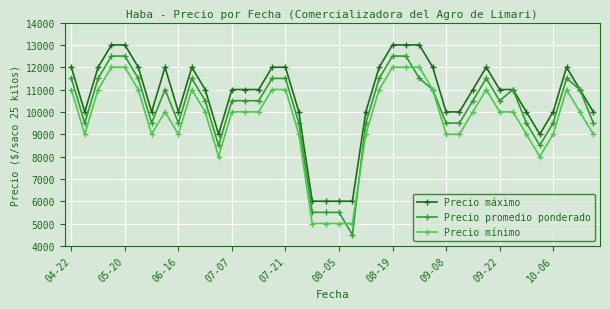

Which series has the largest total across all categories?

Precio máximo